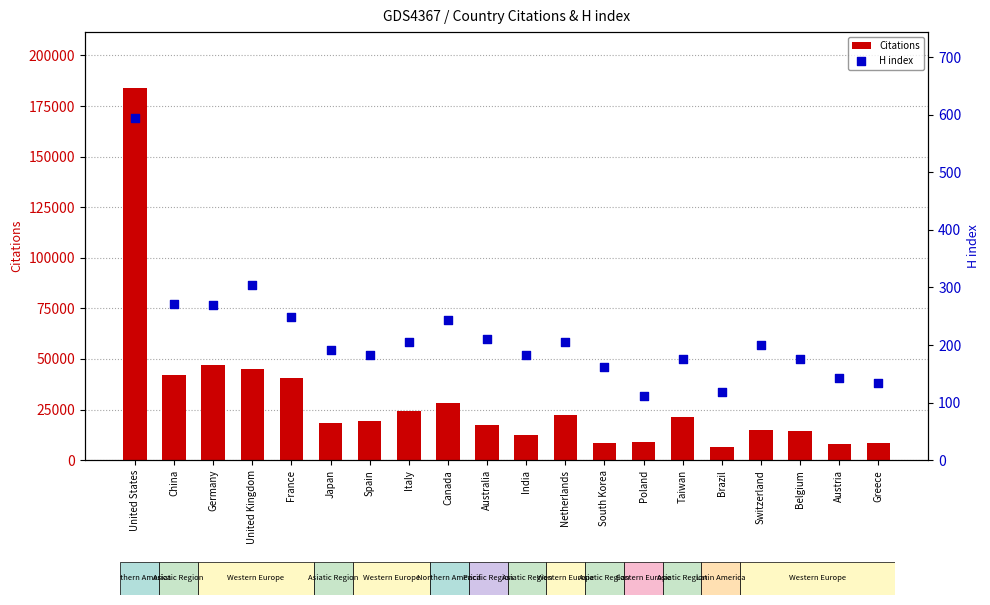

Is it true that Citations equals 45153 at United Kingdom?

True